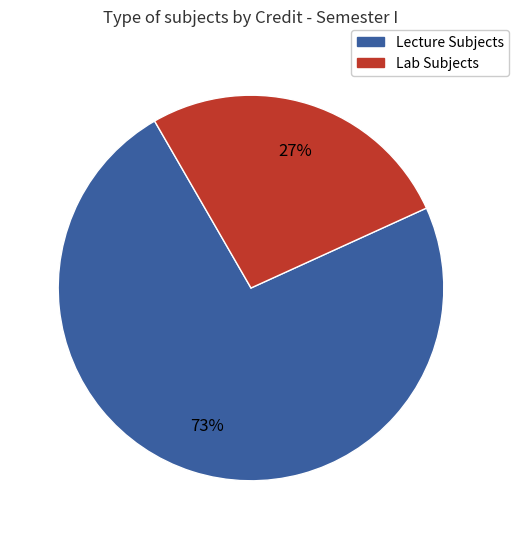

To the nearest percent, what is the average slice percentage?

50%